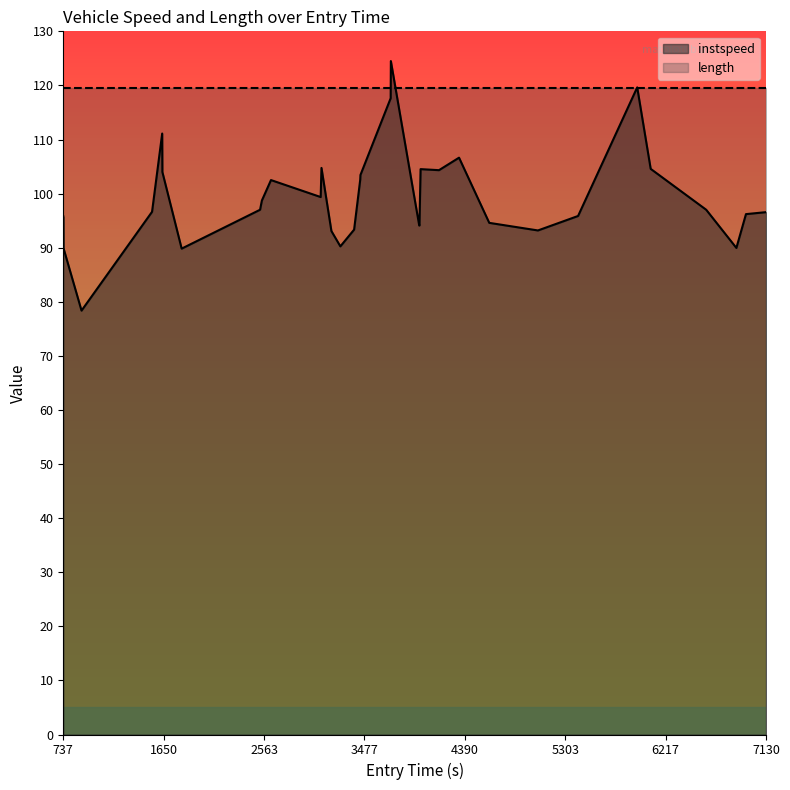

True or false: the data shows 148.9 at 26.

False